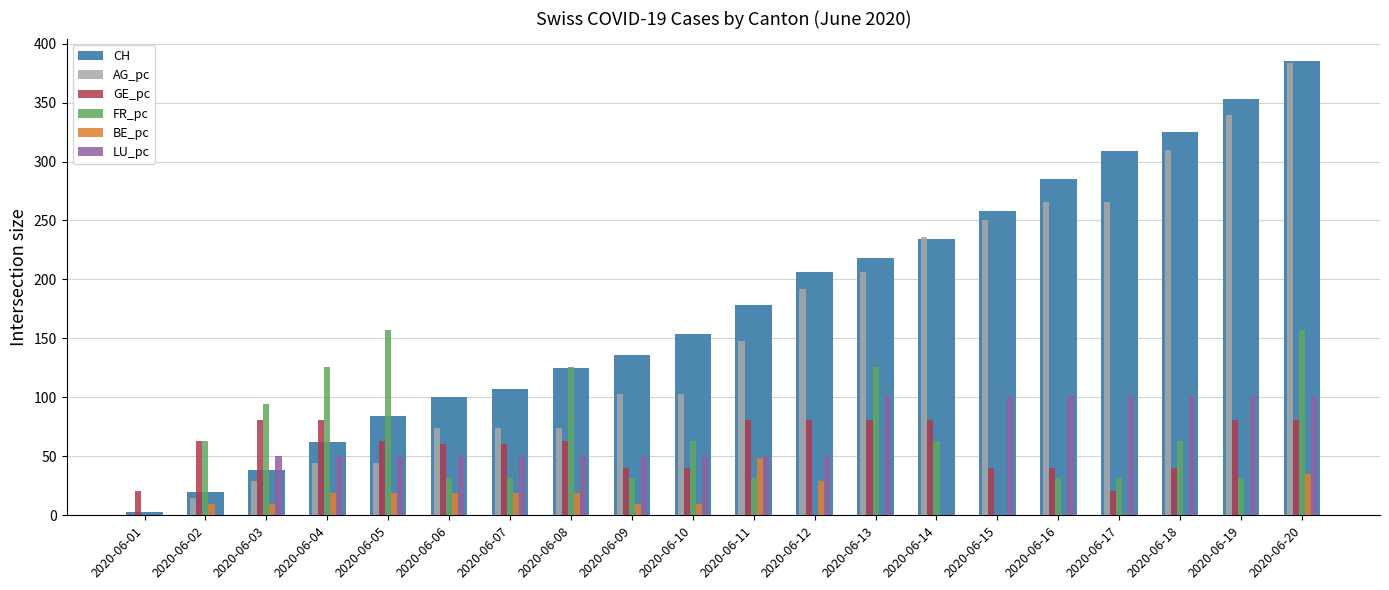

How many groups of bars are there?

20